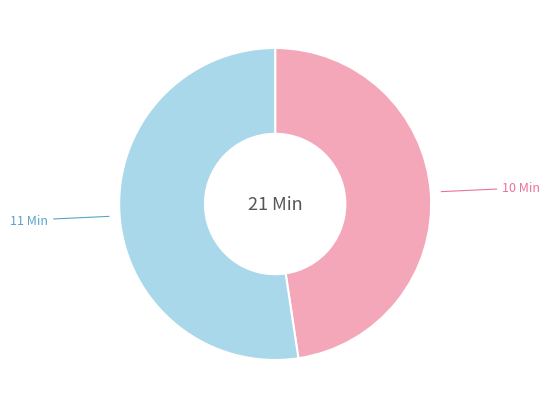

Count the number of slices in the pie.

2